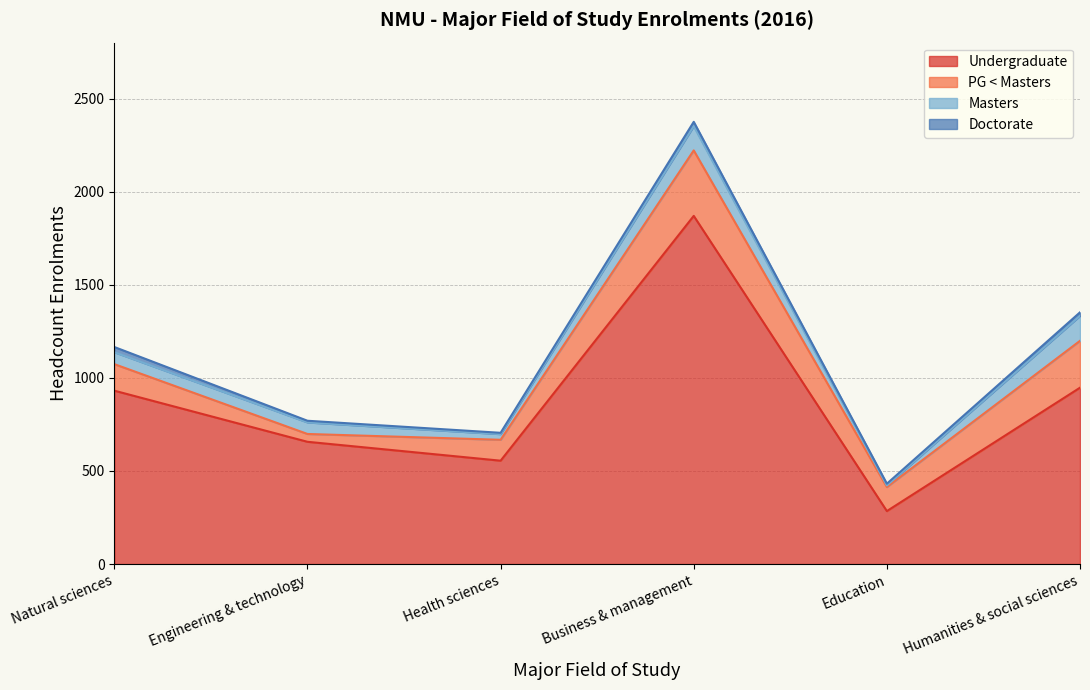

Reading left to right, list all the values displayed in this chart.

Undergraduate: Natural sciences=931.1	Engineering & technology=656.6	Health sciences=555.1	Business & management=1869.7	Education=284.5	Humanities & social sciences=947.1
PG < Masters: Natural sciences=142.5	Engineering & technology=42.0	Health sciences=112.2	Business & management=351.6	Education=129.0	Humanities & social sciences=251.7
Masters: Natural sciences=64.0	Engineering & technology=62.0	Health sciences=30.5	Business & management=130.5	Education=9.0	Humanities & social sciences=134.0
Doctorate: Natural sciences=28.0	Engineering & technology=9.0	Health sciences=7.0	Business & management=23.0	Education=9.0	Humanities & social sciences=19.0